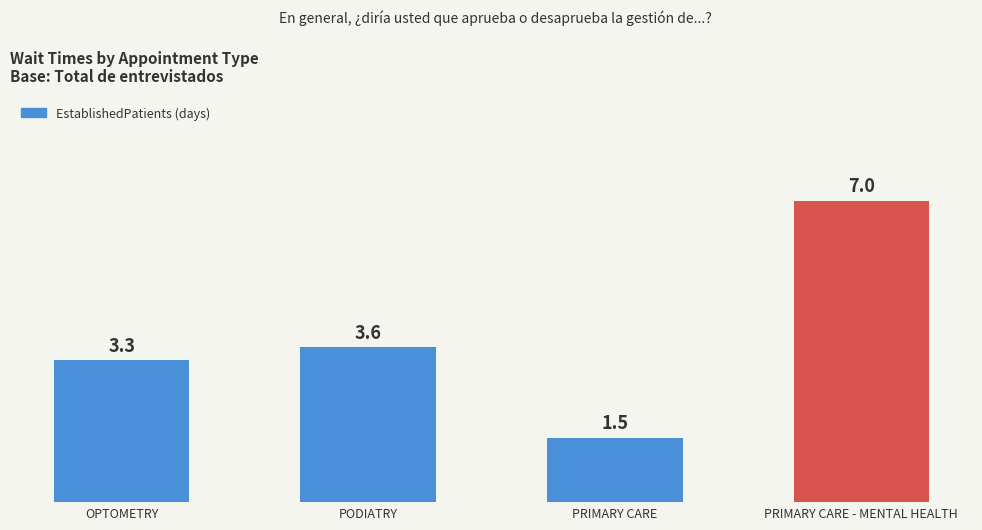

How many data points are less than 3?

1